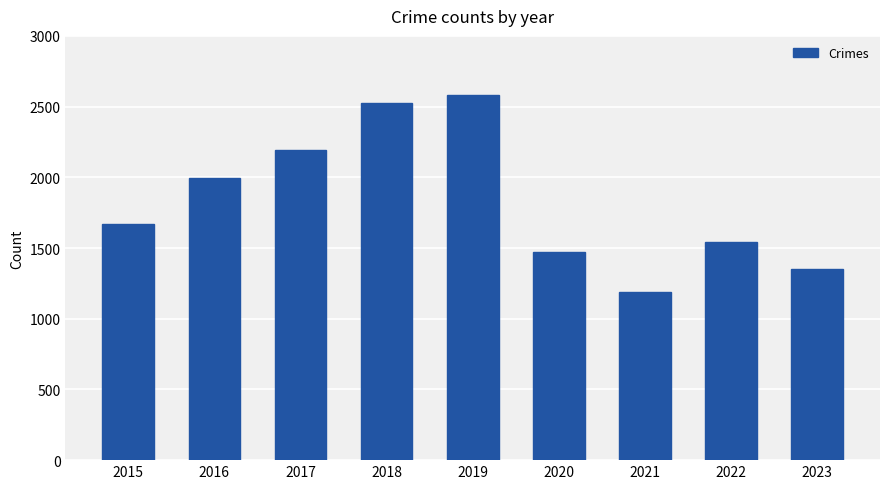

What is the change in value from 2016 to 2018?

+524